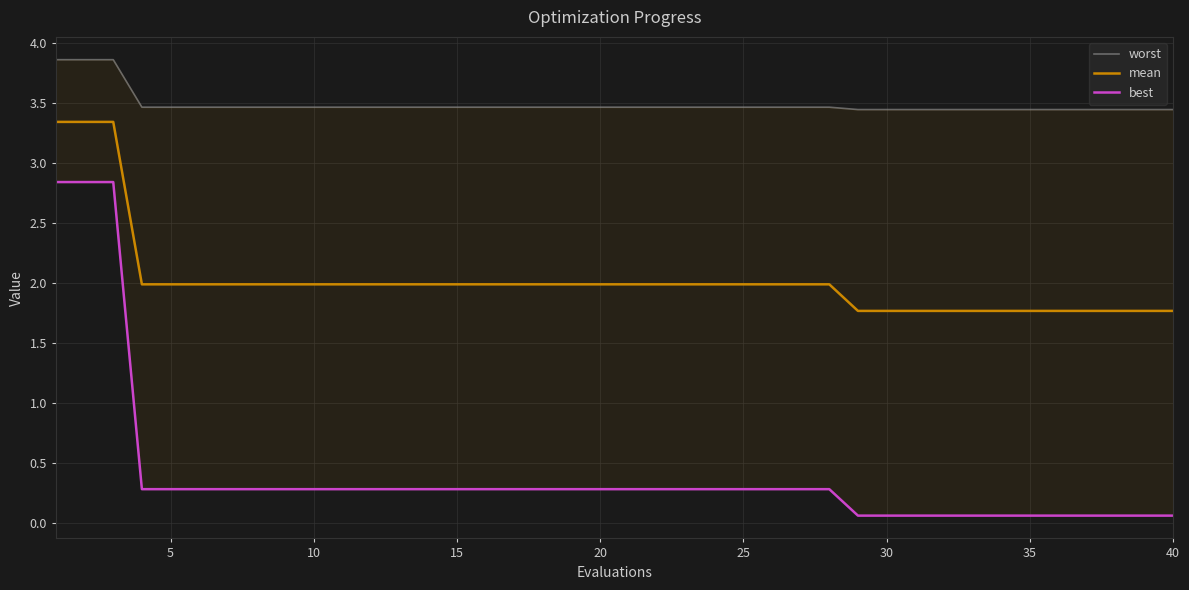

Count the number of categories in the chart.

40